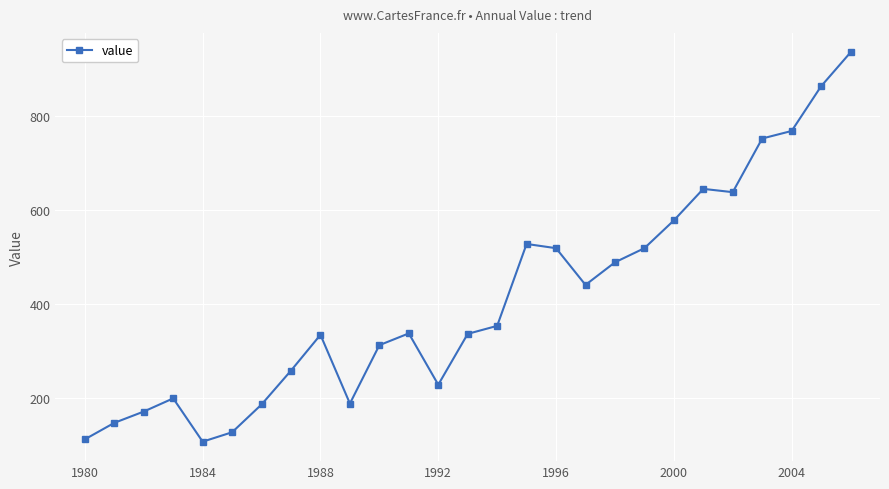

How many lines are shown in the chart?

1